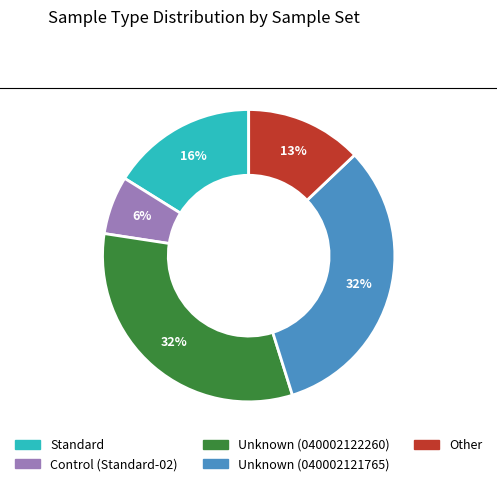

What is the smallest slice in the pie chart?

Control (Standard-02)